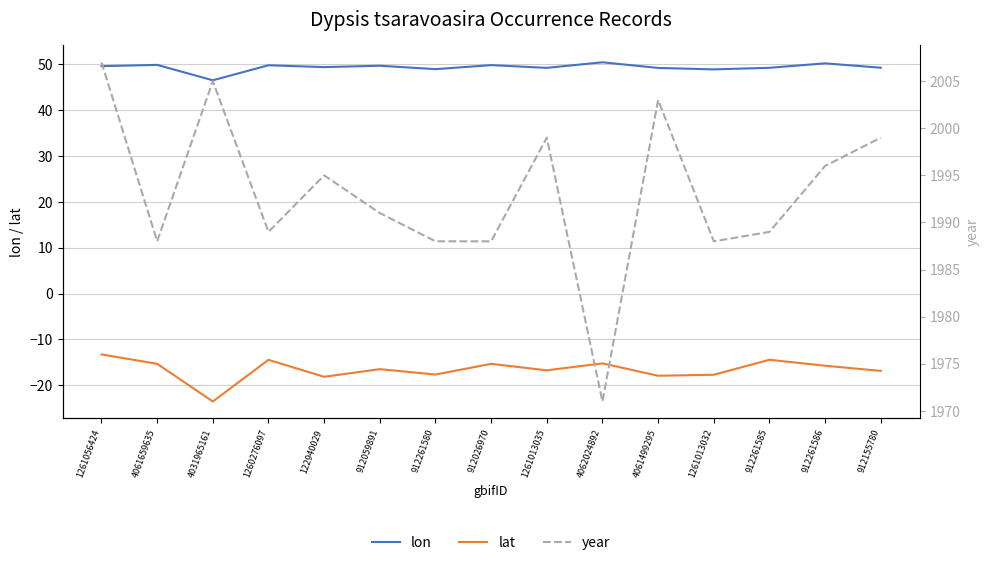

How many categories are shown in the chart?

15